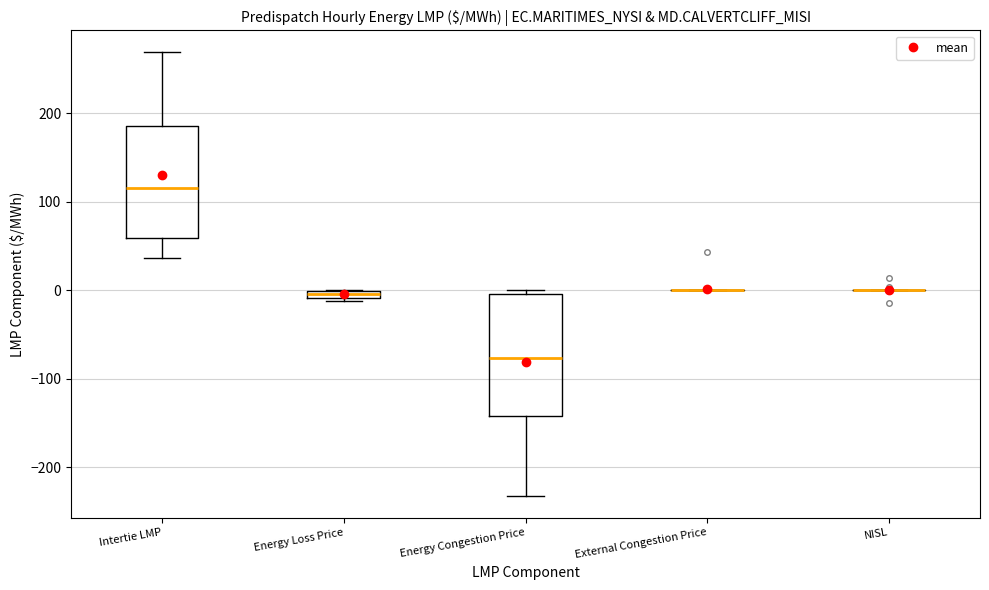

Where is the lower edge of the box for Energy Congestion Price on the y-axis? The values are not printed on the chart, so give them approximately, as read against the axis.

-140